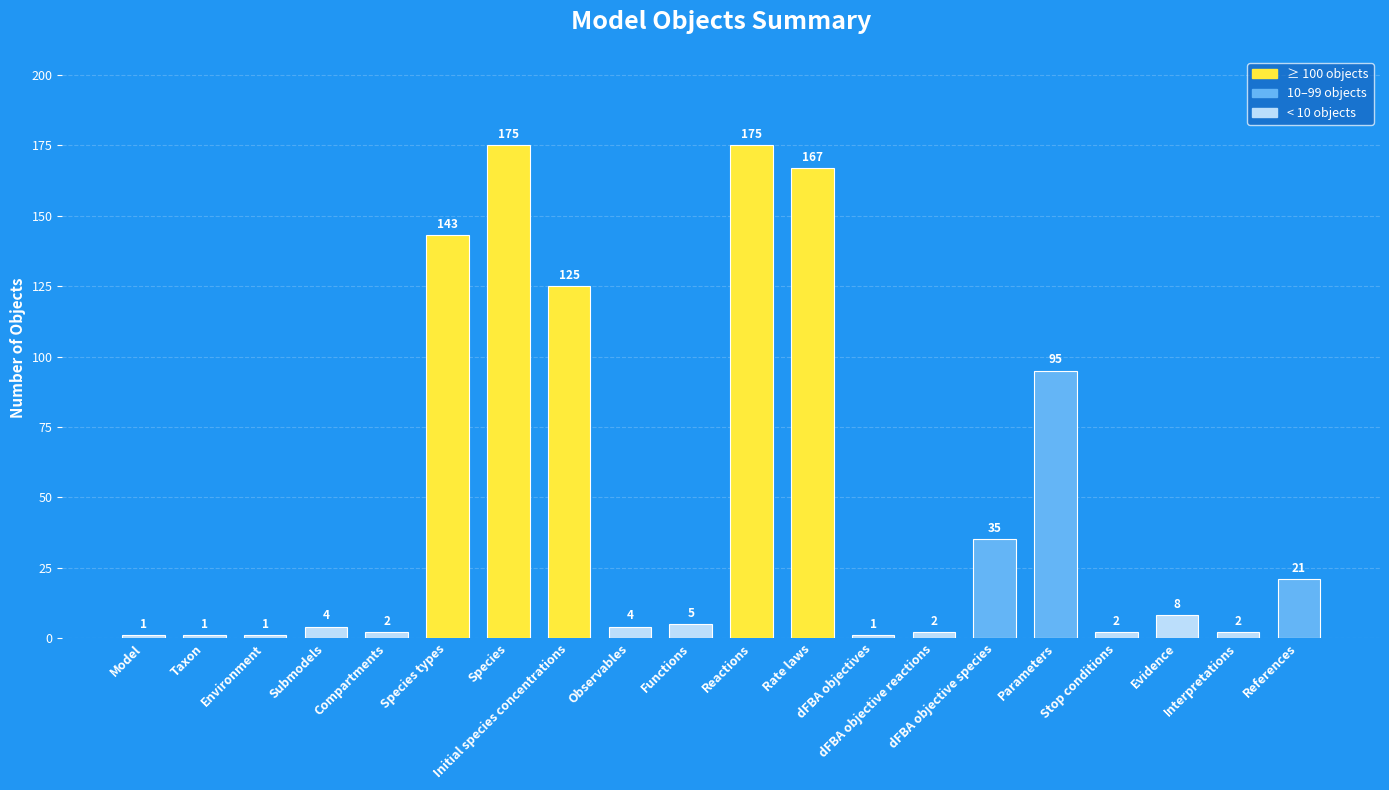

What is the value of the 11th bar from the left?

175